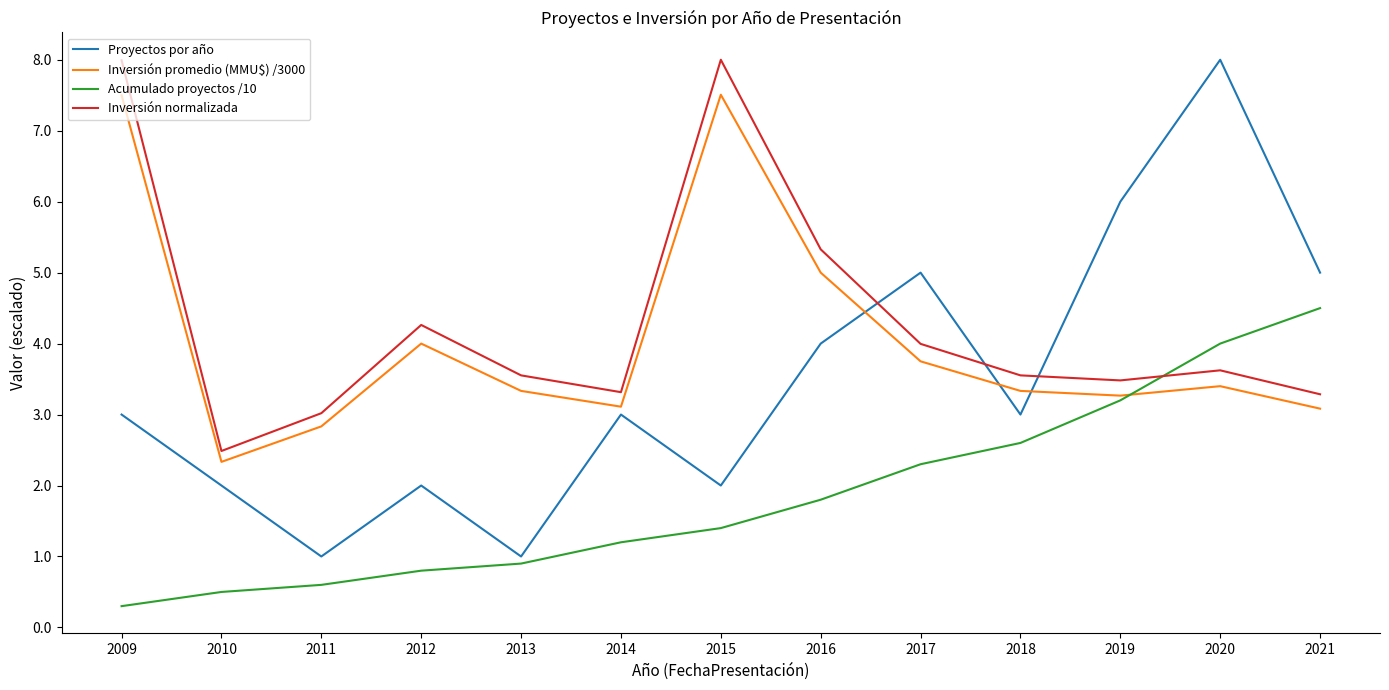

What is the sum of the Proyectos por año values at 2018 and 2020?

11.0